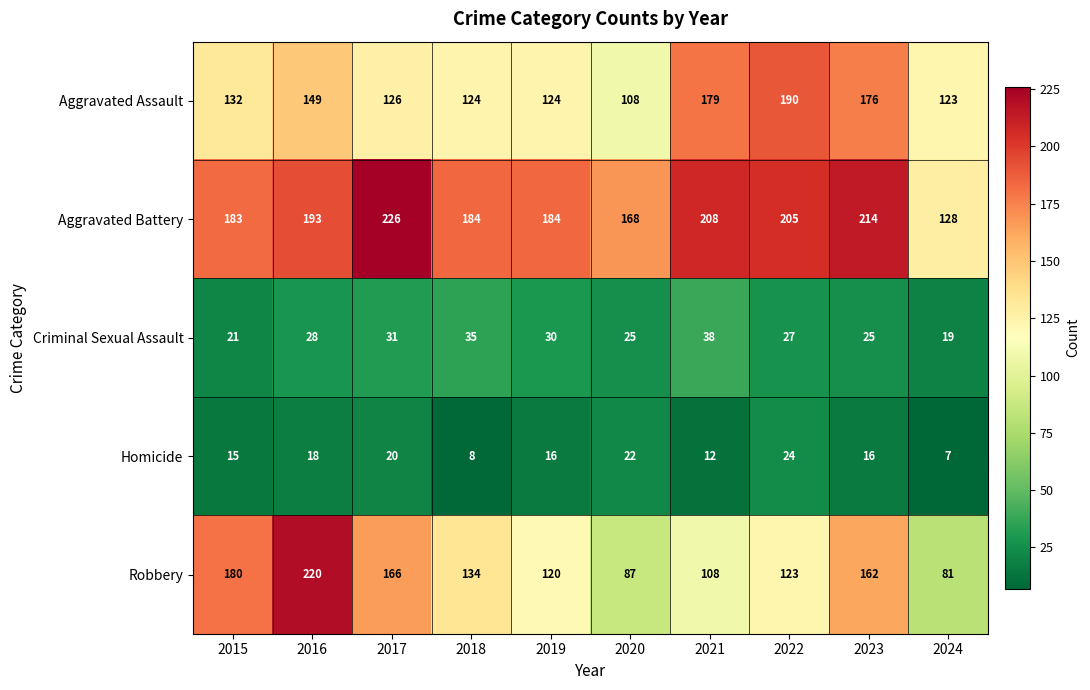

What is the maximum value shown in the chart?

226